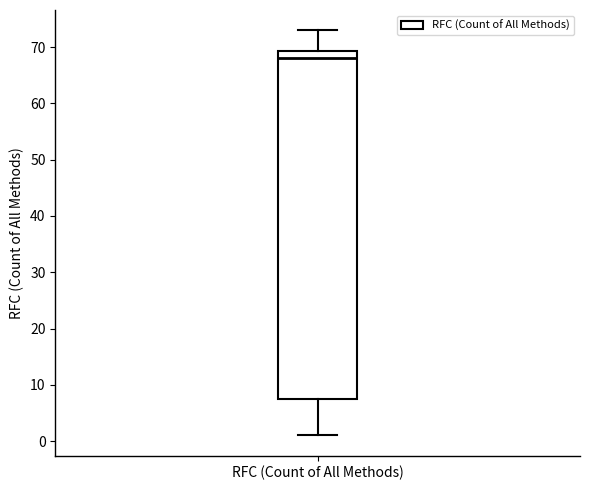

Read this box plot against the y-axis: the position of the median line, the range covered by the box, and the ends of both whiskers. The values are not printed on the chart, so give them approximately, as read against the axis.

median 68, box 8 to 69, whiskers 1 to 73